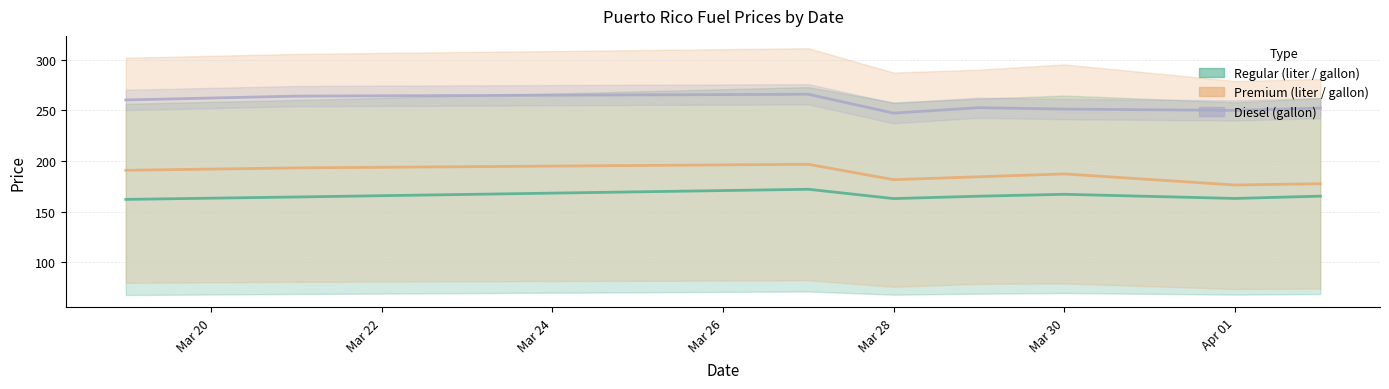

True or false: galon_regular and galon_diesel line intersect in this chart.

False